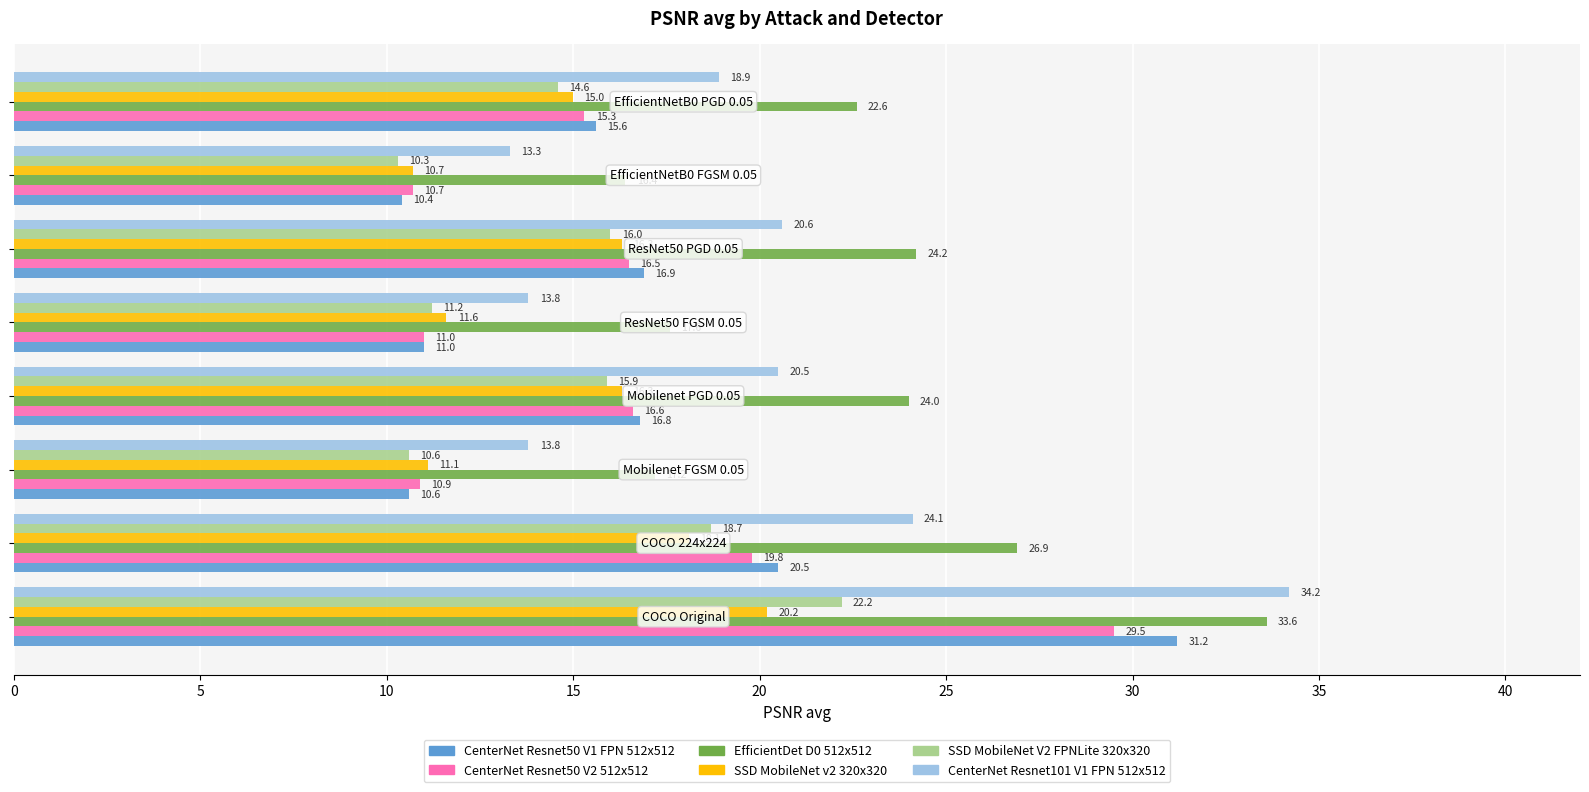

What is the difference between the maximum and minimum values in the EfficientDet D0 512x512 series?

17.2